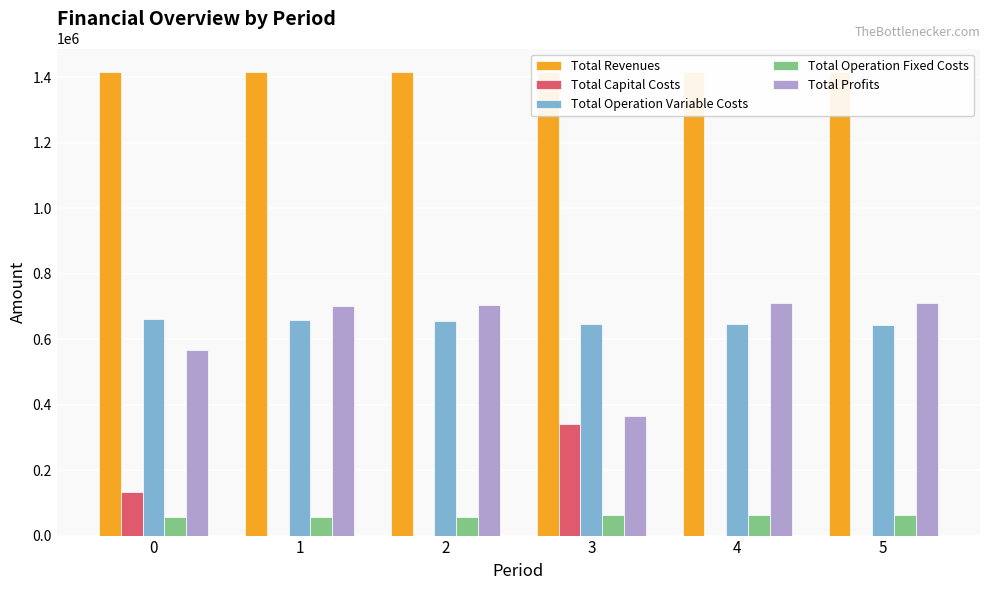

What is the total value across all series at 4?

2833598.3